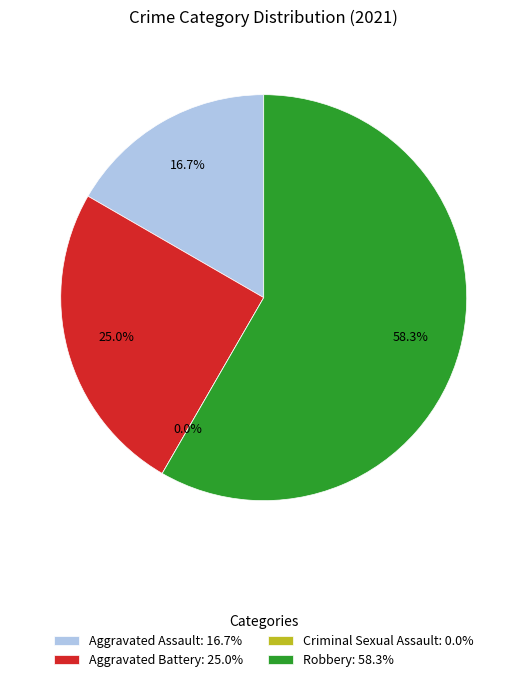

Which category accounts for the majority?

Robbery